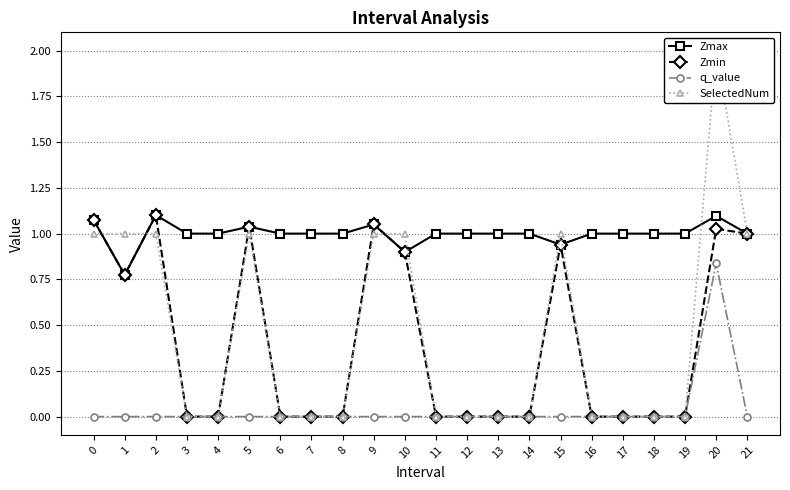

At 16, list the series in order from smallest to largest.

Zmin, q_value, SelectedNum, Zmax